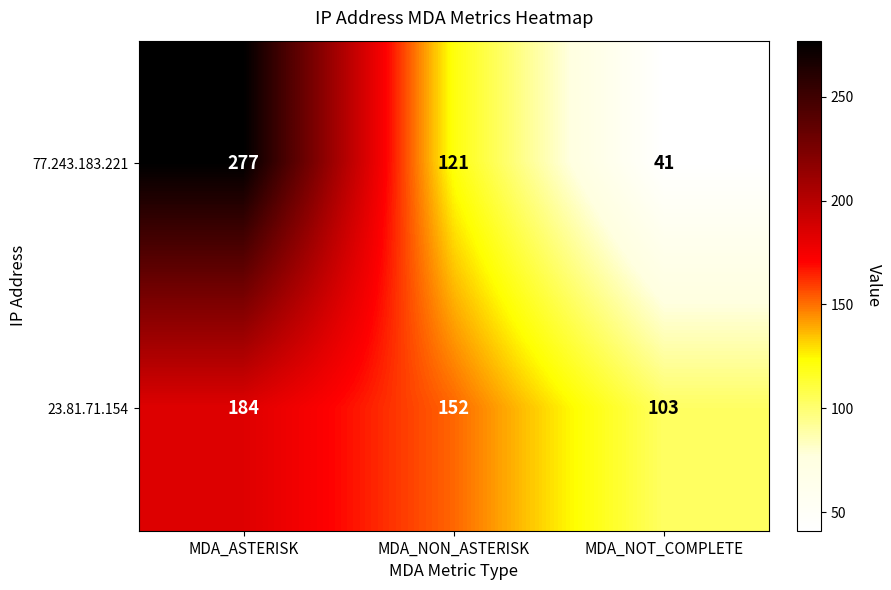

What is the average value of the 23.81.71.154 series?

146